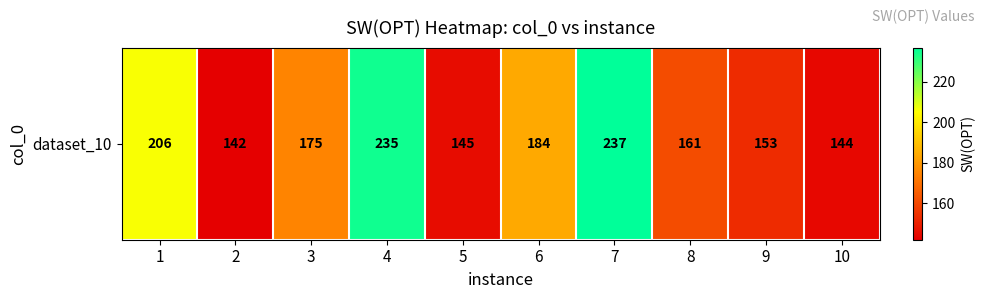

Reading left to right, what are all the values shown in this chart?

206	142	175	235	145	184	237	161	153	144